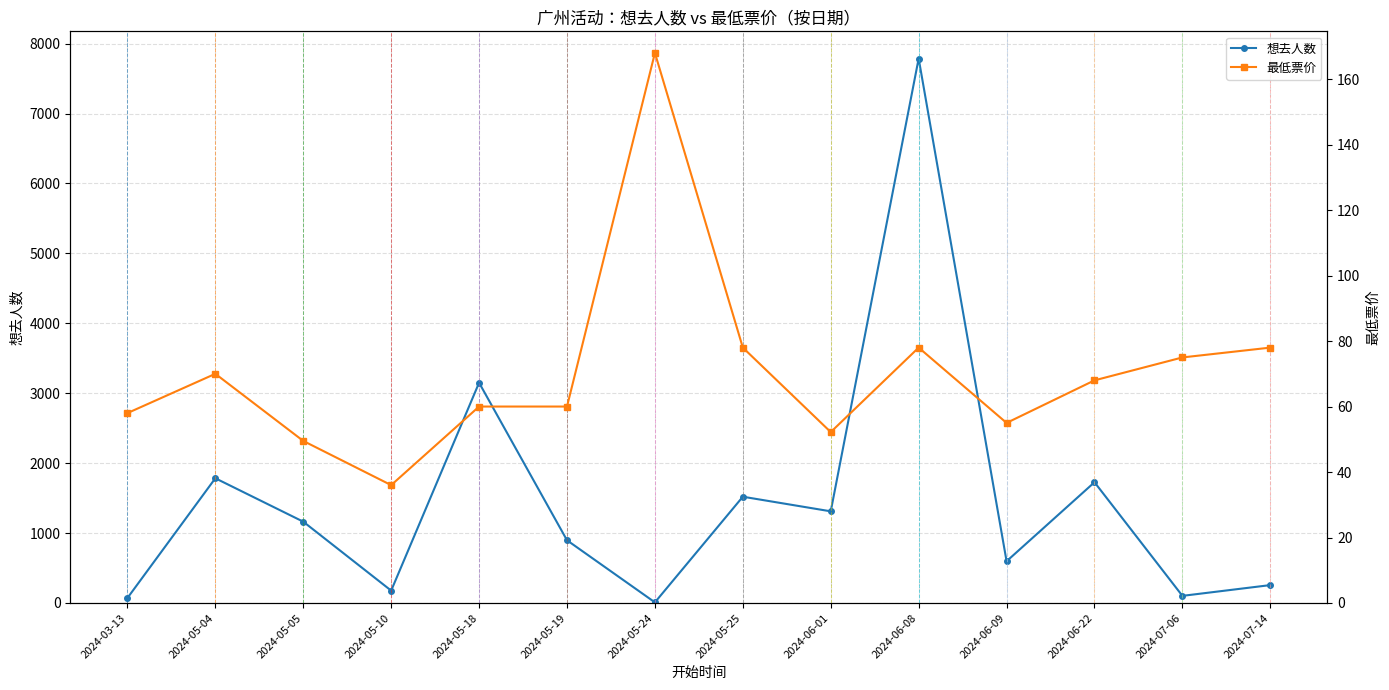

How many times do 想去人数 and 最低票价 cross each other?

2